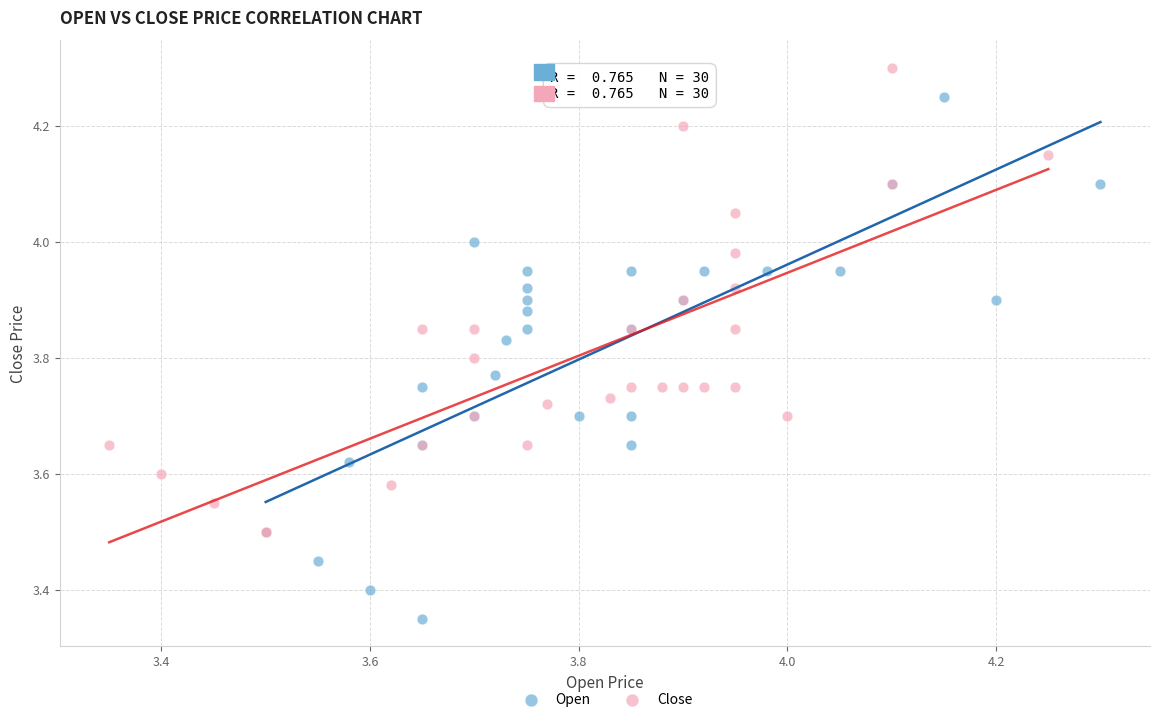

Which series reaches the minimum Y coordinate?

Open